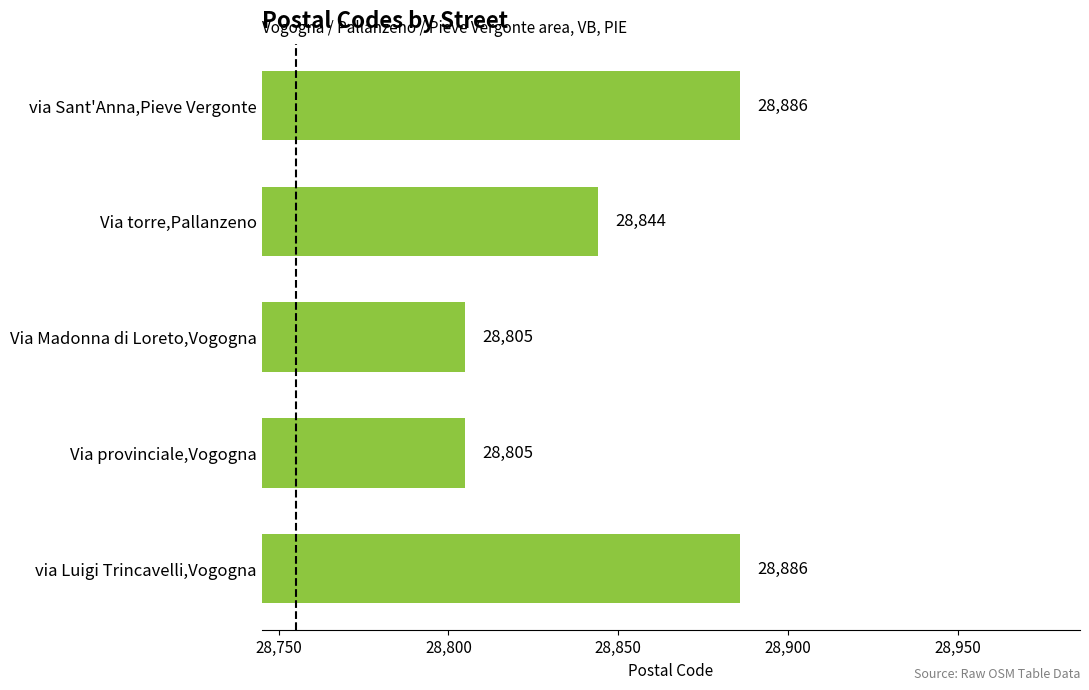

How many data points are less than 28844?

2